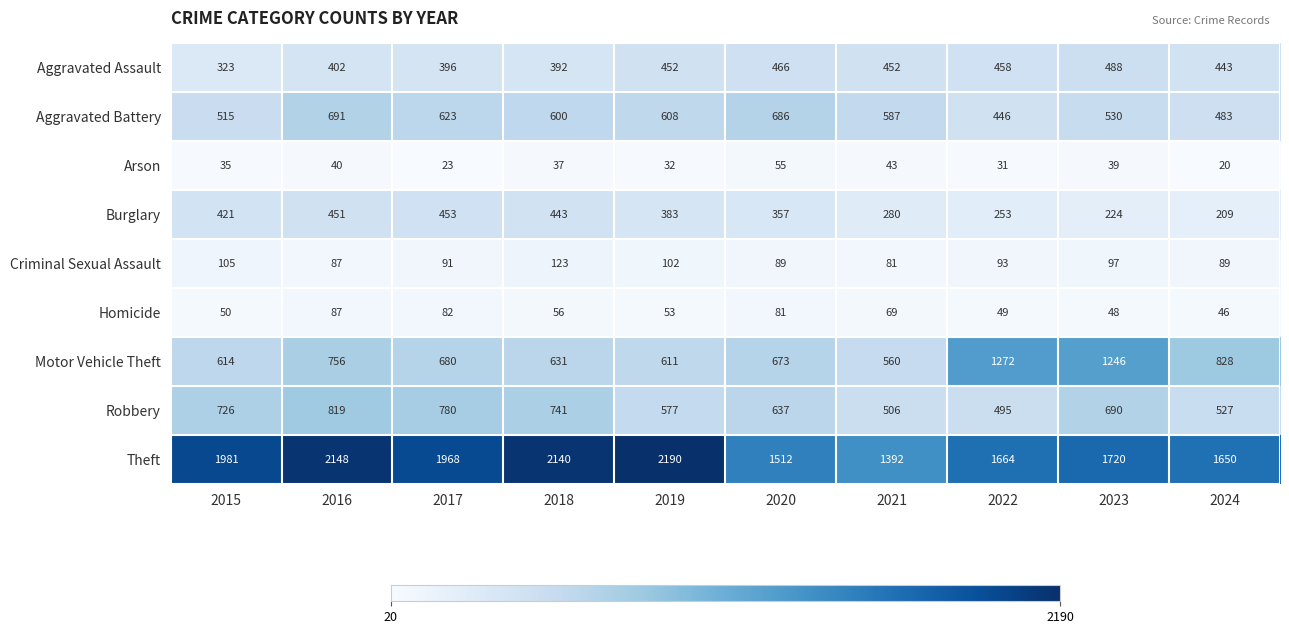

What is the smallest value displayed?

20